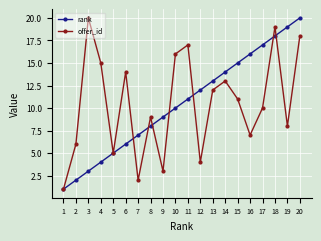

At 19, list the series in order from largest to smallest.

rank, offer_id